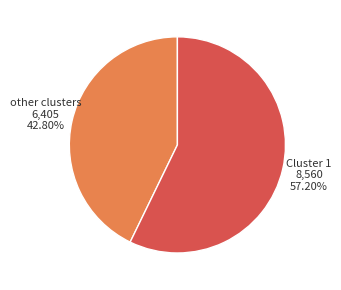

How many slices are in this pie chart?

2